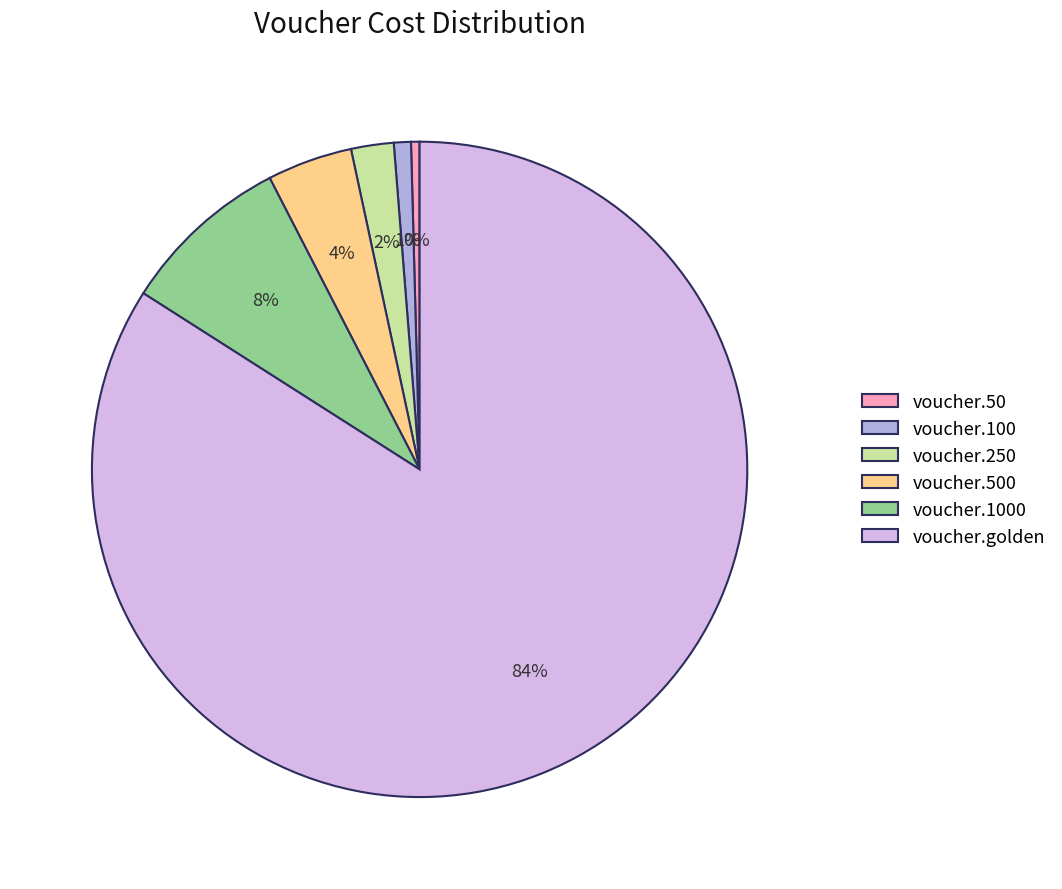

Which has a higher value, voucher.250 or voucher.500?

voucher.500